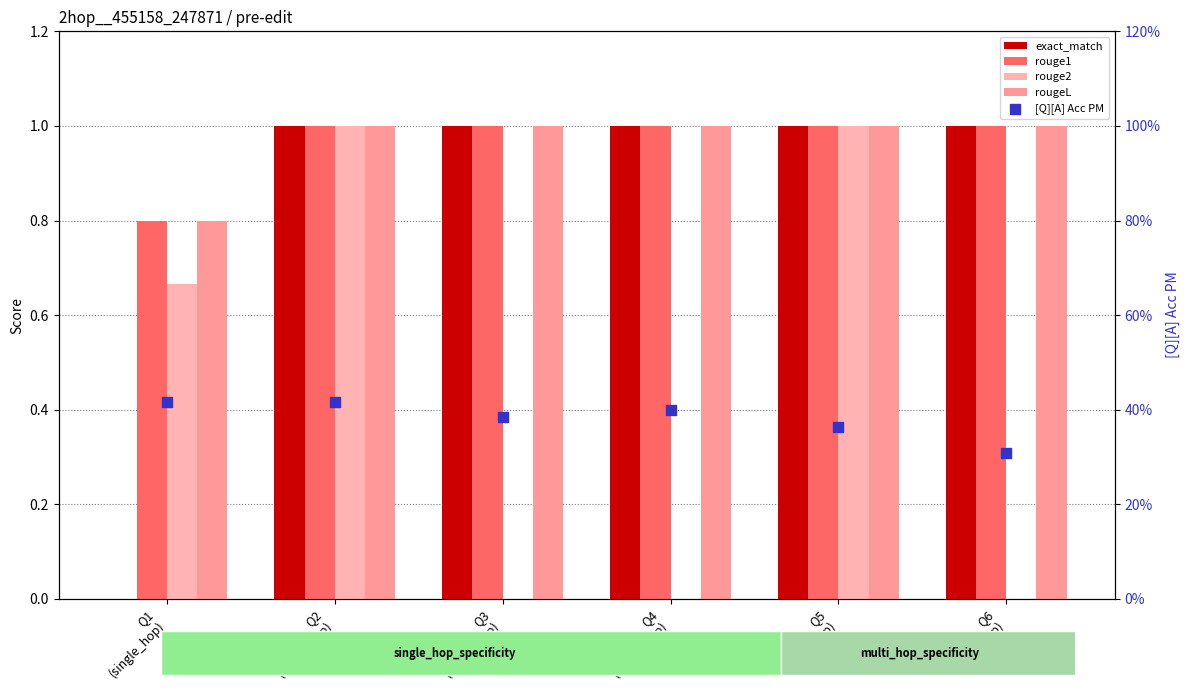

Which series has the largest total across all categories?

rouge1